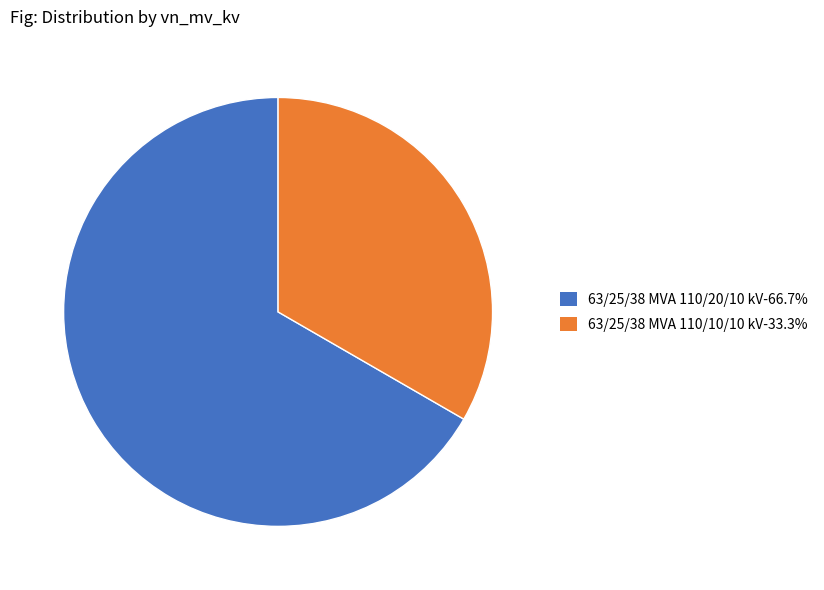

Which has a higher value, 63/25/38 MVA 110/10/10 kV or 63/25/38 MVA 110/20/10 kV?

63/25/38 MVA 110/20/10 kV